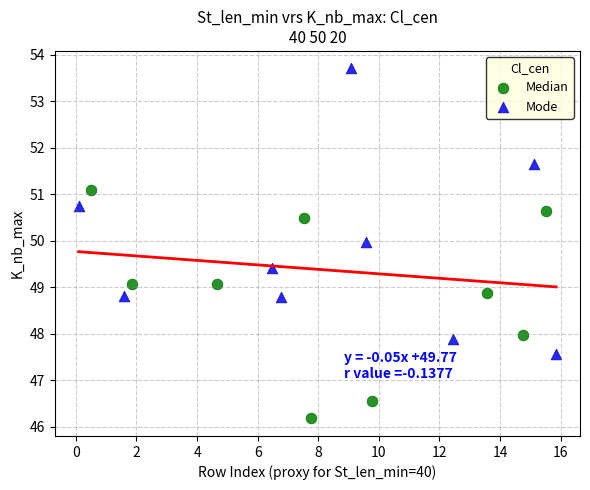

Which series reaches the minimum Y coordinate?

Median